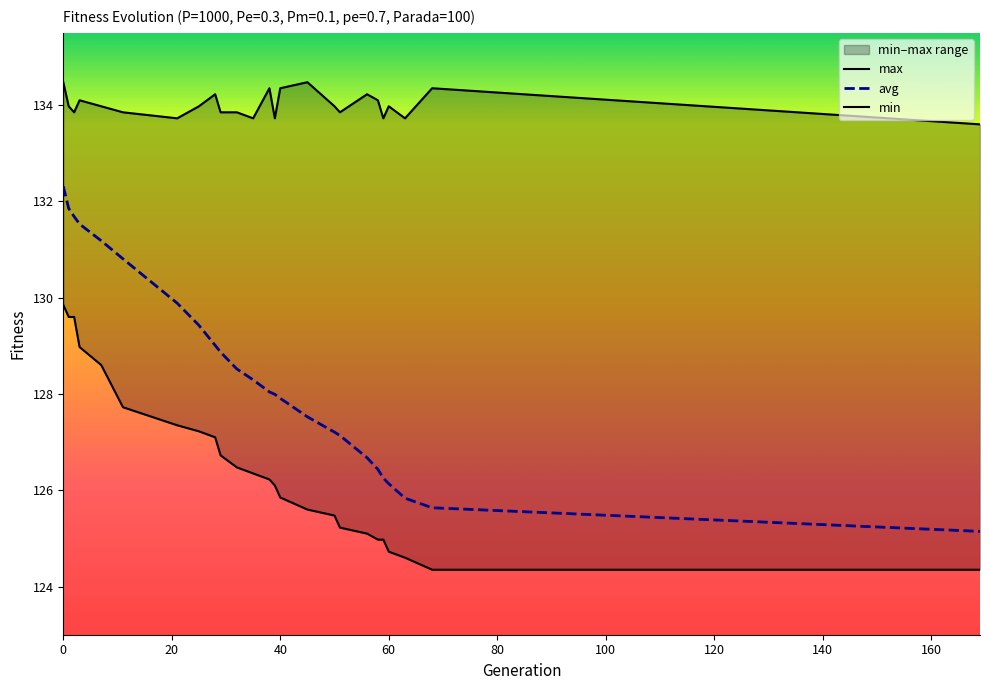

Rank the series by their average value, from highest to lowest.

max, avg, min